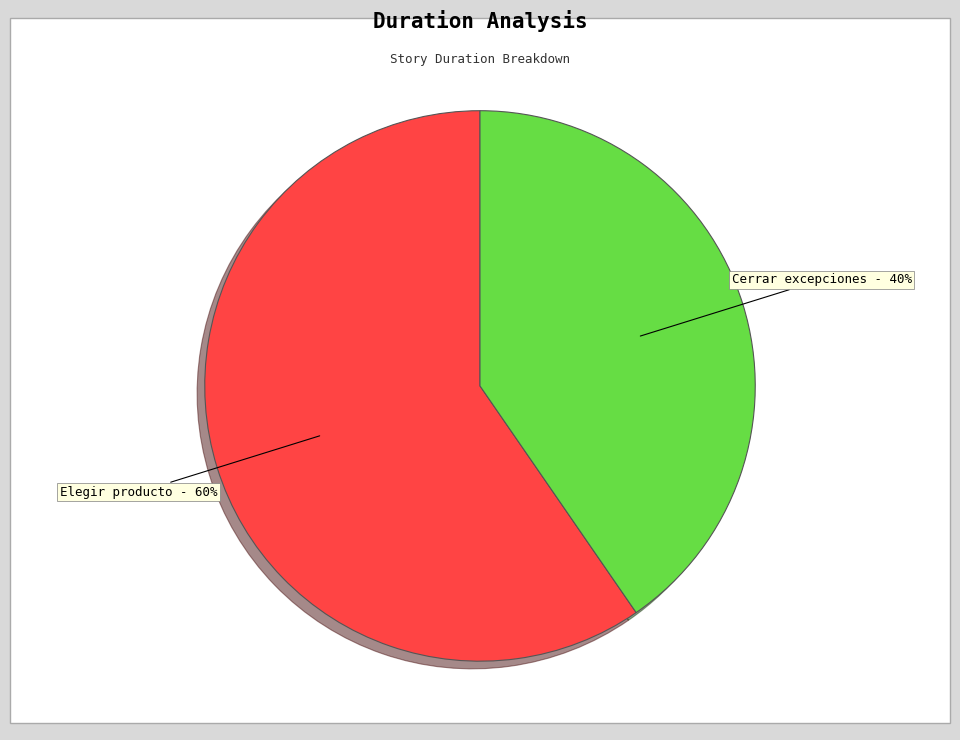

What is the ratio of the value at Cerrar excepciones to the value at Elegir producto?

0.7